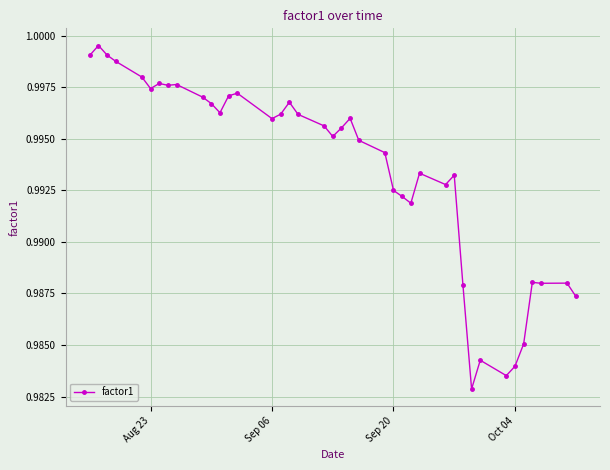

What is the sum of all values?

39.7